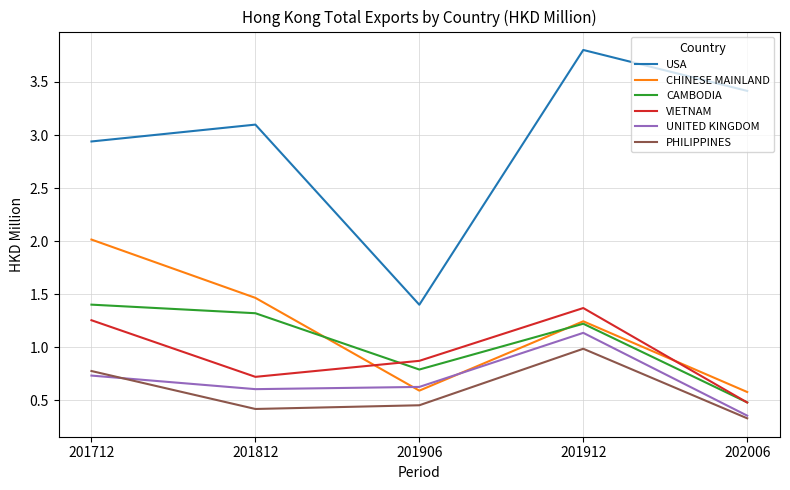

Between which two adjacent categories do CAMBODIA and VIETNAM first intersect?

201812 and 201906